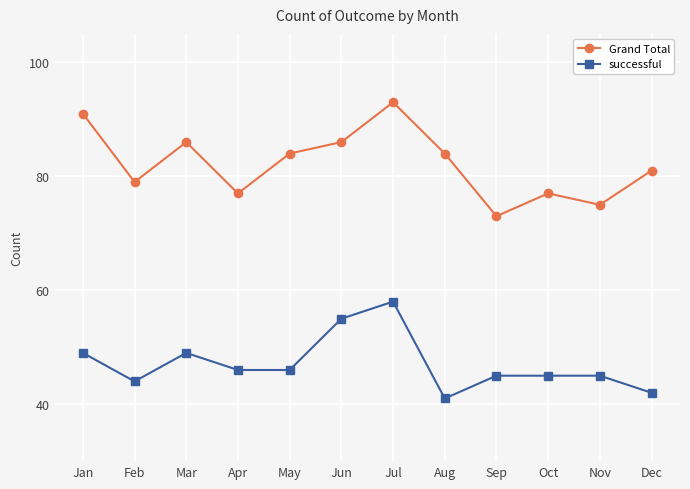

Reading left to right, list all the values displayed in this chart.

Grand Total: Jan=91	Feb=79	Mar=86	Apr=77	May=84	Jun=86	Jul=93	Aug=84	Sep=73	Oct=77	Nov=75	Dec=81
successful: Jan=49	Feb=44	Mar=49	Apr=46	May=46	Jun=55	Jul=58	Aug=41	Sep=45	Oct=45	Nov=45	Dec=42